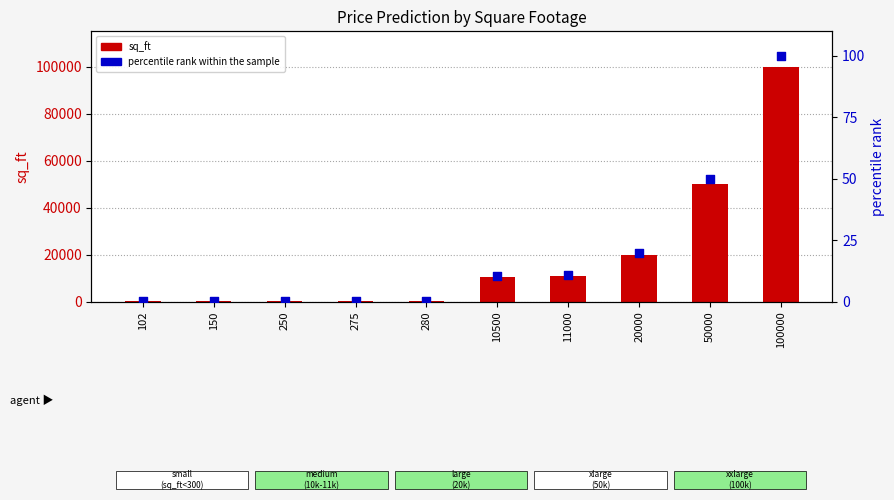

At how many categories does at least one series exceed 38515?

2